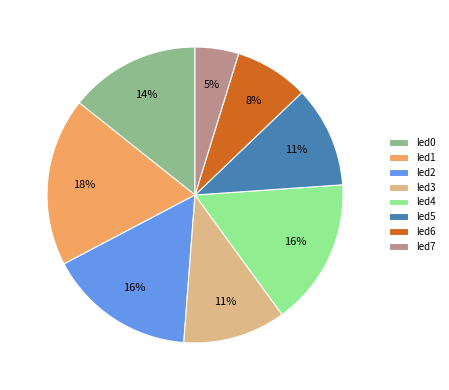

To the nearest percent, what percentage of the pie is led5?

11%